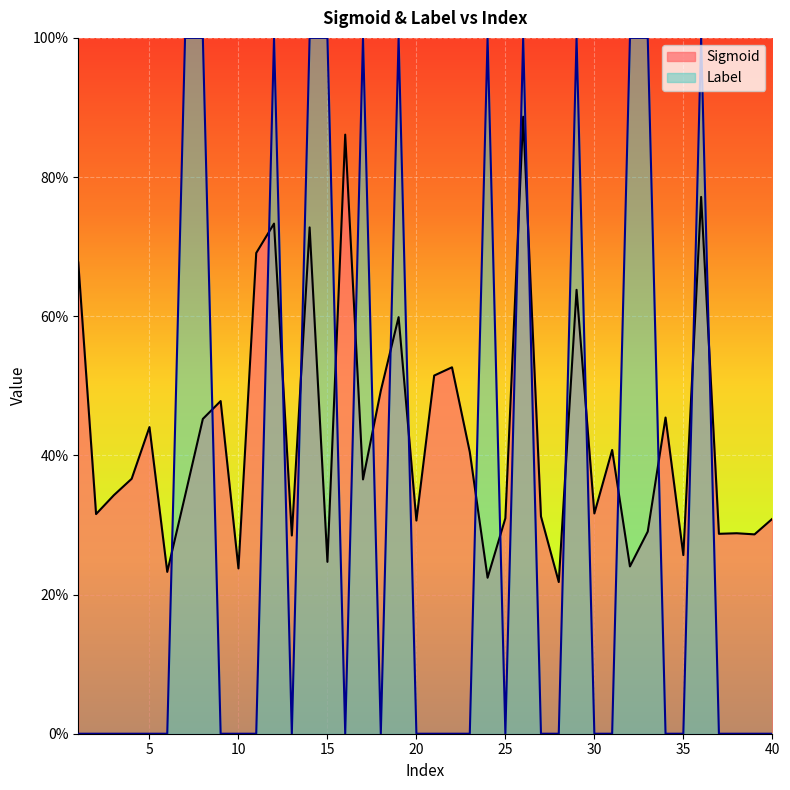

Count the Sigmoid values in the range 0 to 1.

40